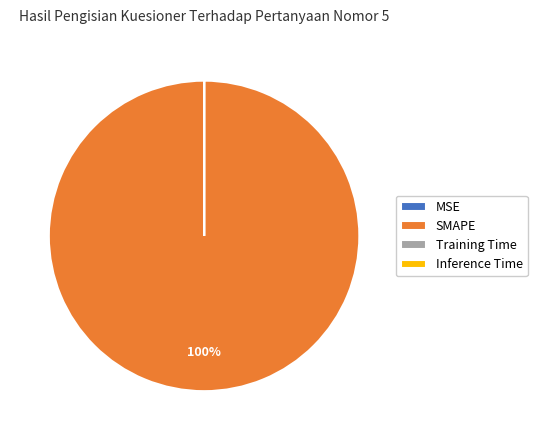

Which slice is the largest?

SMAPE